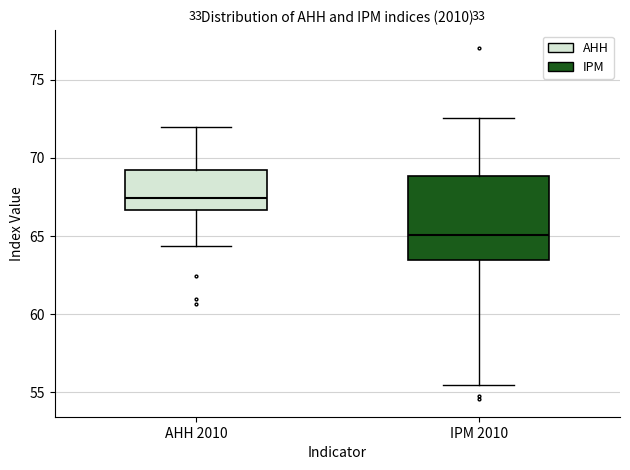

Comparing the boxes themselves (not the whiskers), which one is the tallest?

IPM 2010